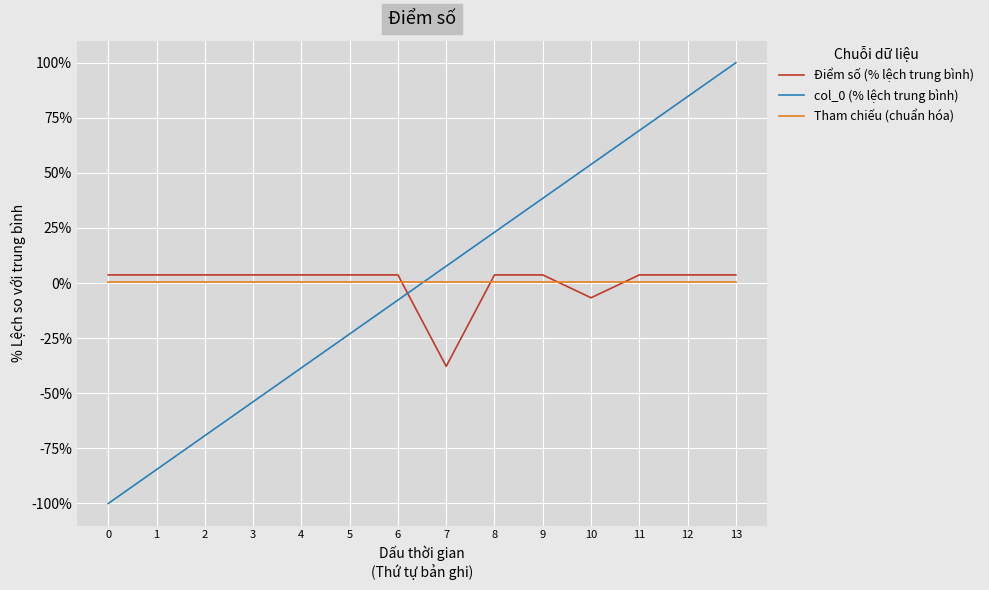

Between 9 and 10, which series saw the biggest shift?

col_0 (% lệch trung bình)